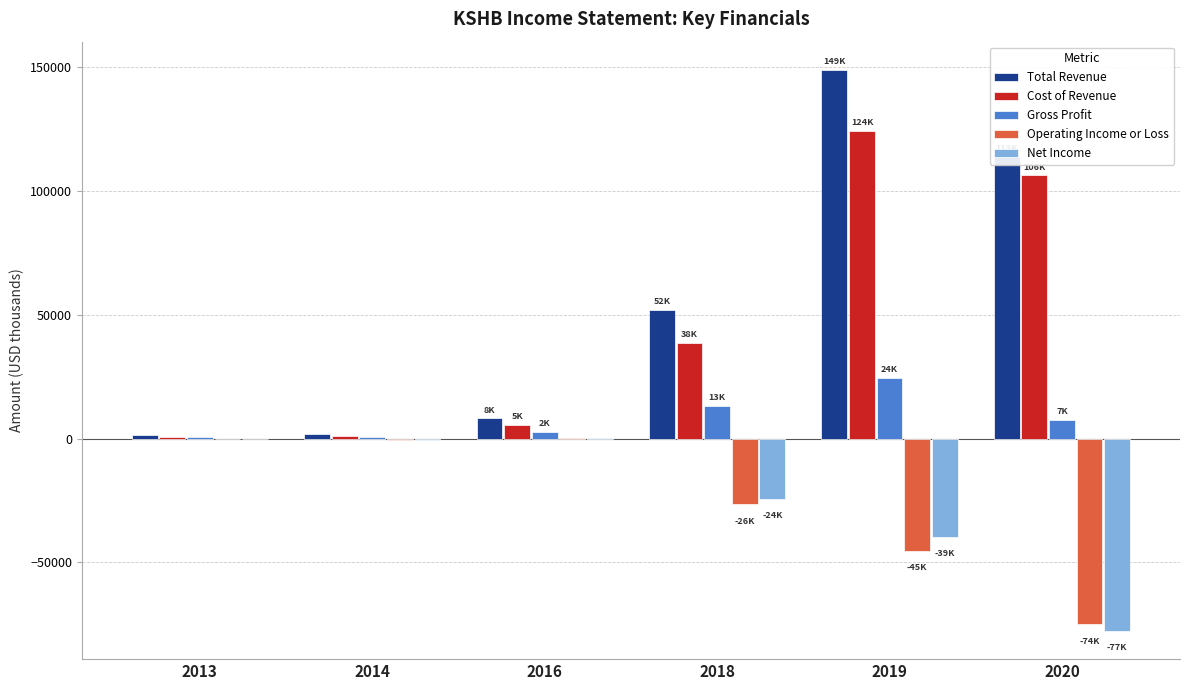

Which series has the largest total across all categories?

Total Revenue